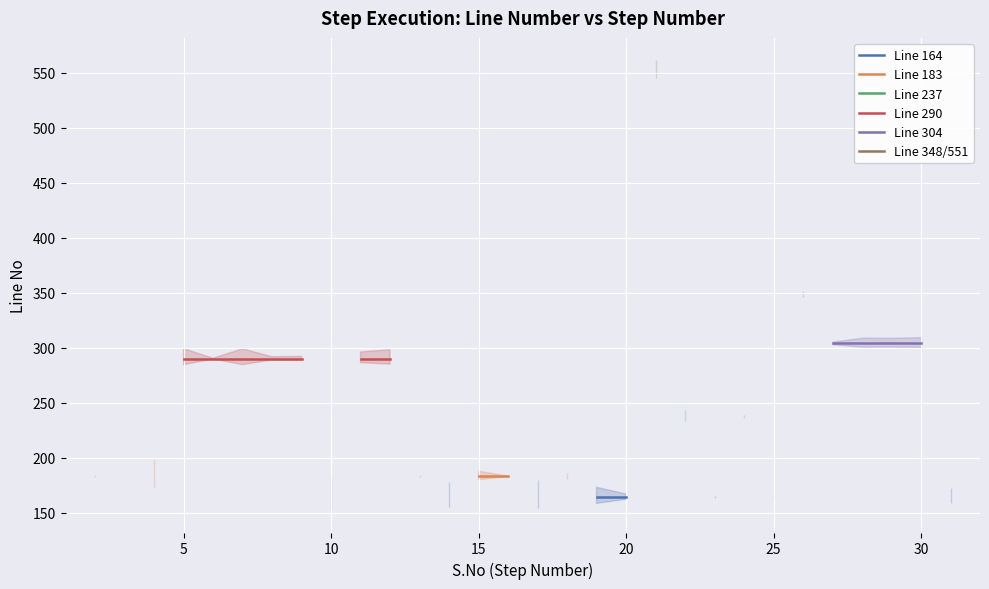

What is the label of the 12th point from the left?

11